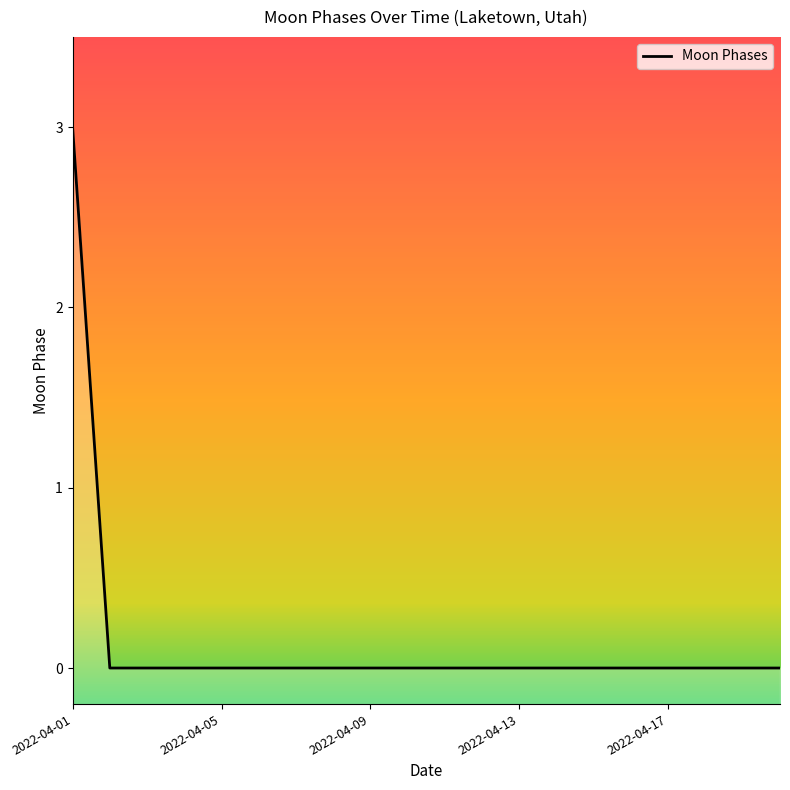

How many values are between 0 and 1?

19